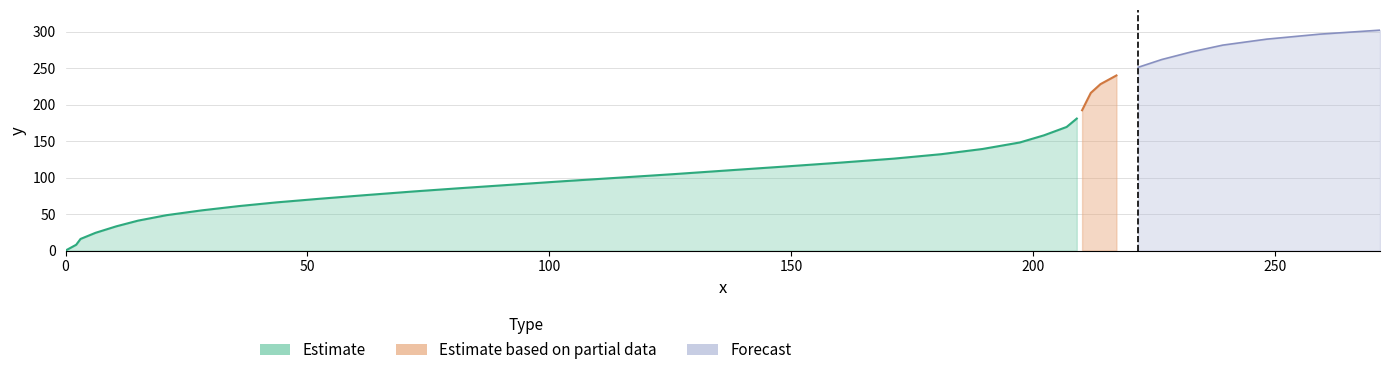

What position from the right is 214.0?

9